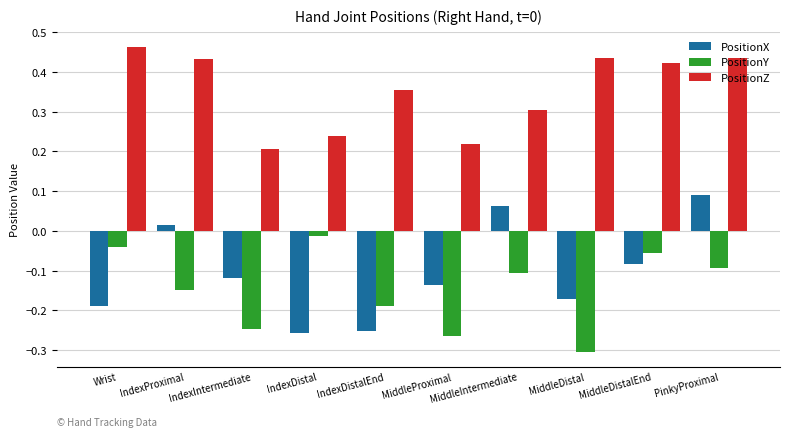

What position from the right is IndexDistal?

7